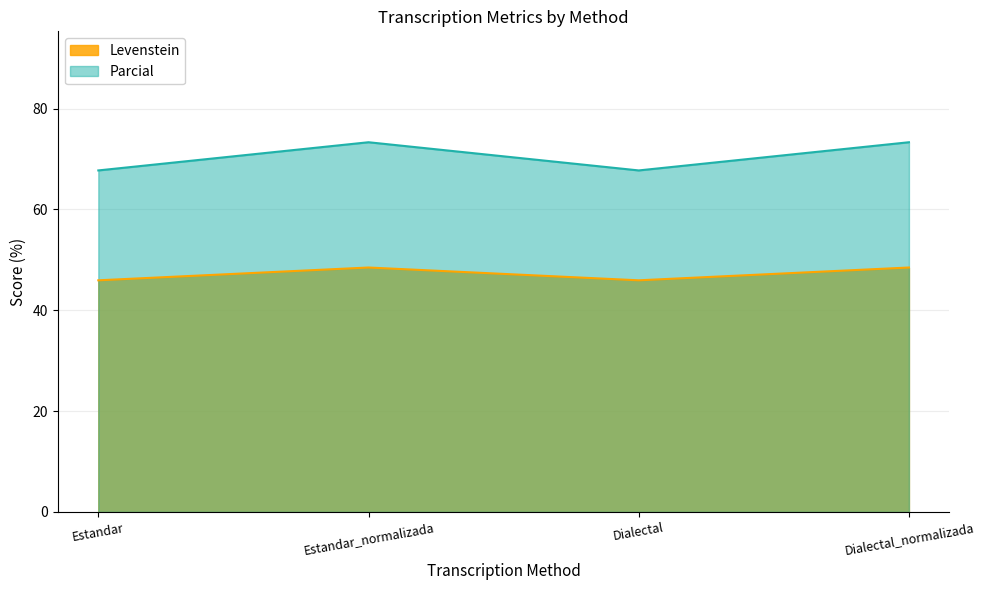

What is the difference between the highest and lowest values at Dialectal_normalizada?

24.8